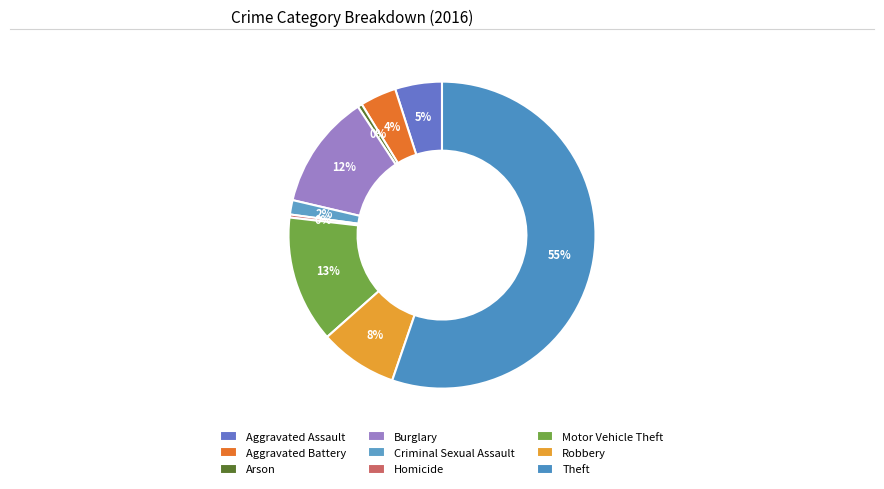

What portion of the pie excludes Theft?

44.7%